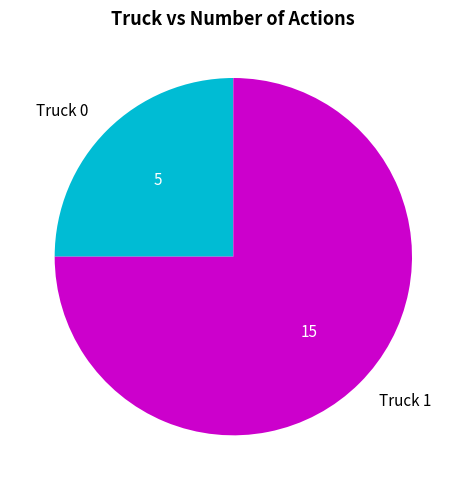

The Truck 0 slice represents 39% of the pie. True or false?

False